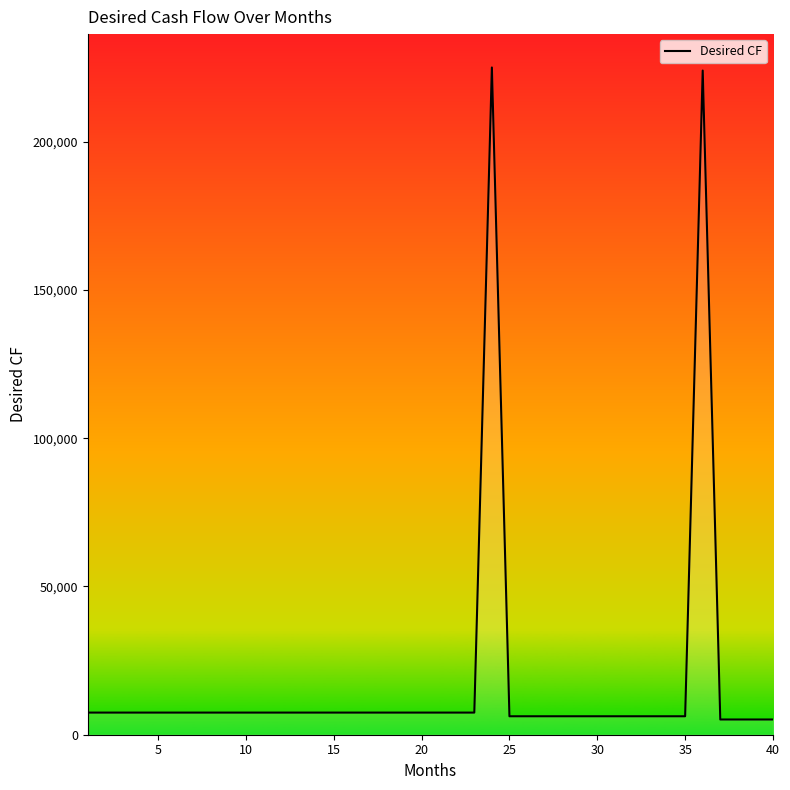

What is the maximum value shown in the chart?

225057.0